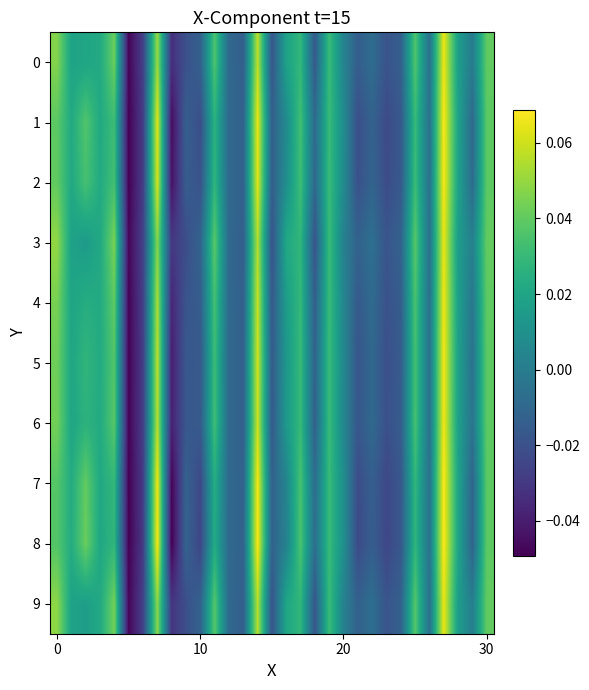

Which series has the widest spread of values?

8